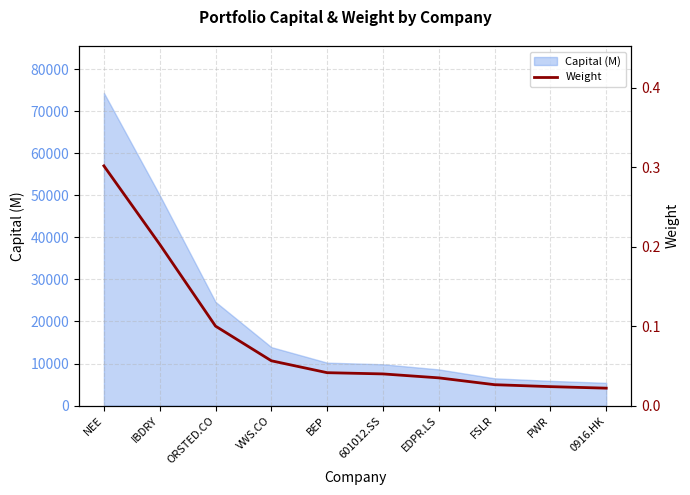

At which category does the chart reach its peak across all series?

NEE